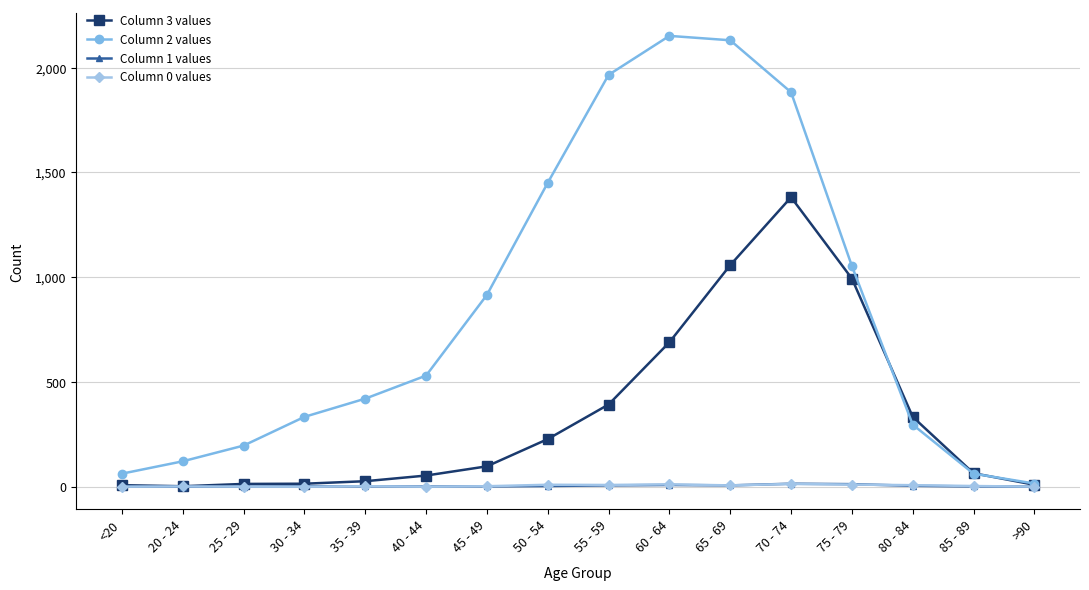

What is the sum of all Column 3 values values?

5357